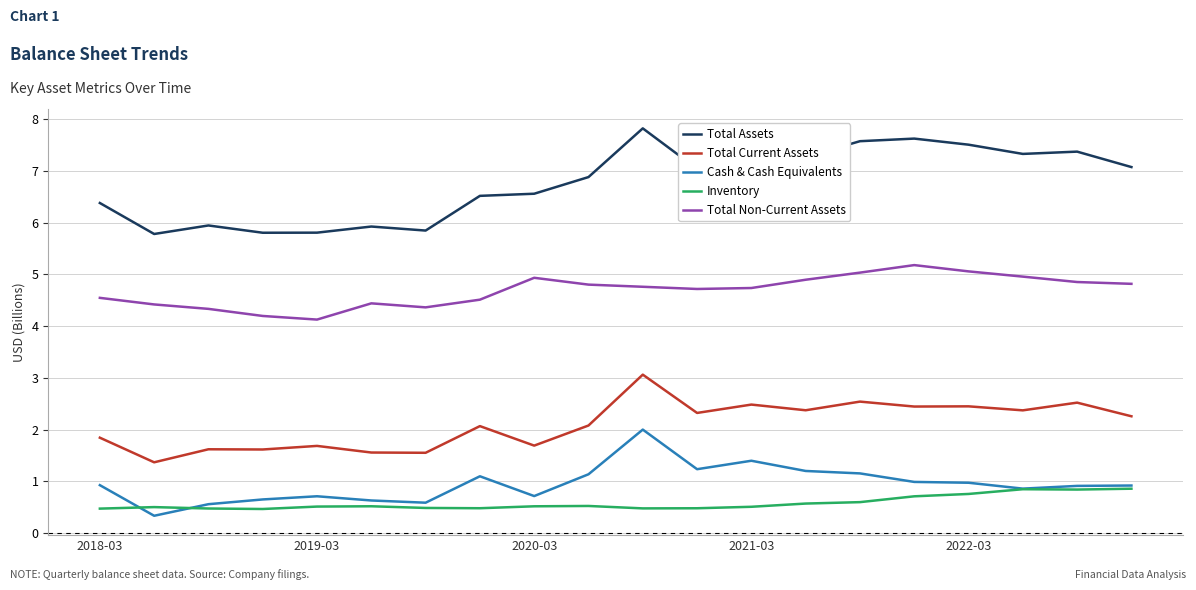

Rank the series by their maximum value, from highest to lowest.

Total Assets, Total Non-Current Assets, Total Current Assets, Cash & Cash Equivalents, Inventory